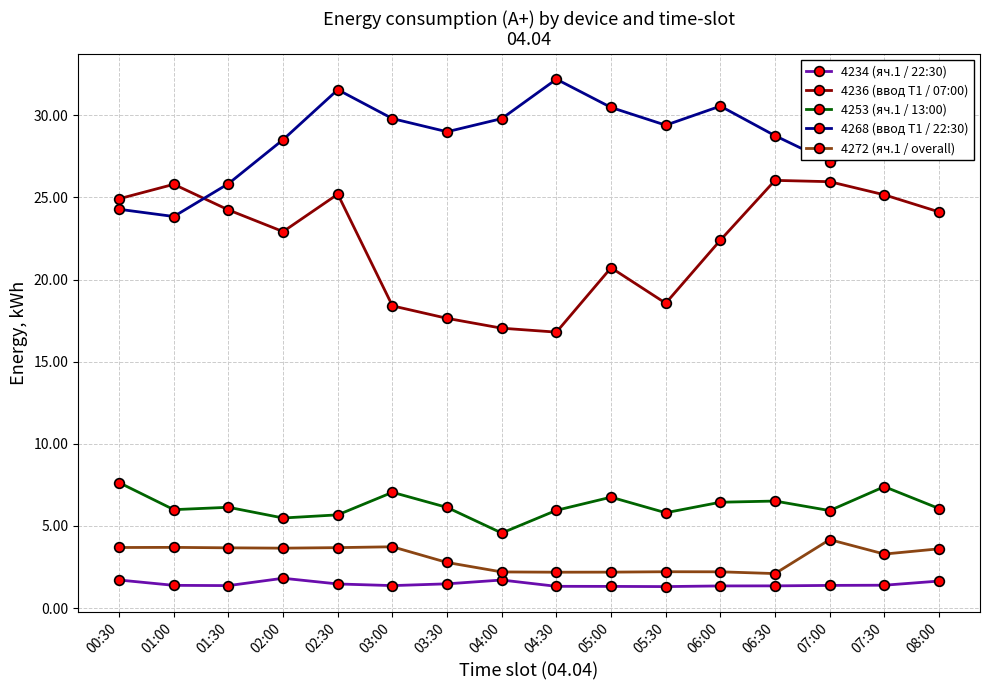

Which series has the largest total across all categories?

4268 (ввод Т1 / 22:30)